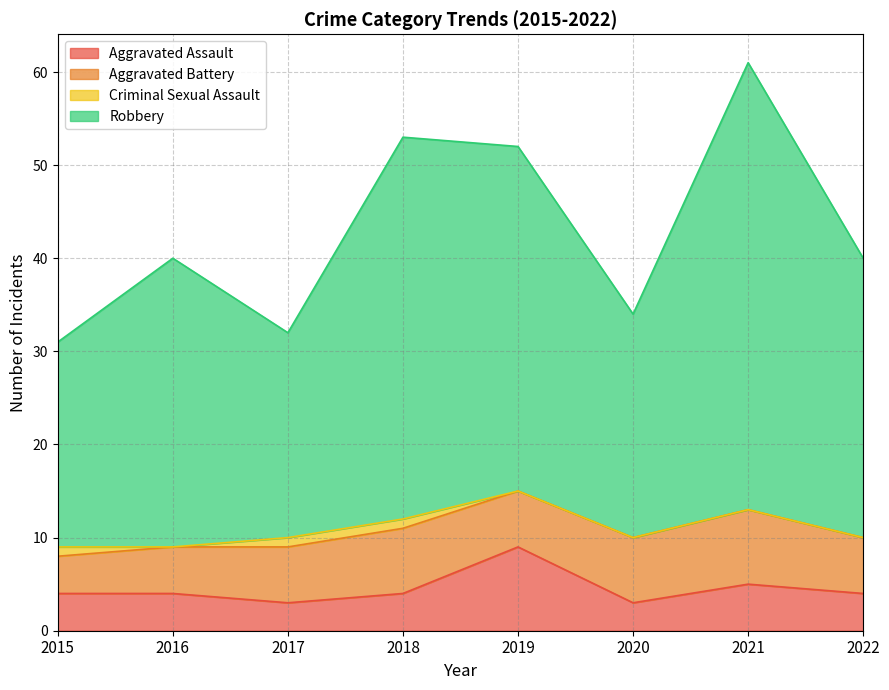

What is the total value across all series at 2022?

40